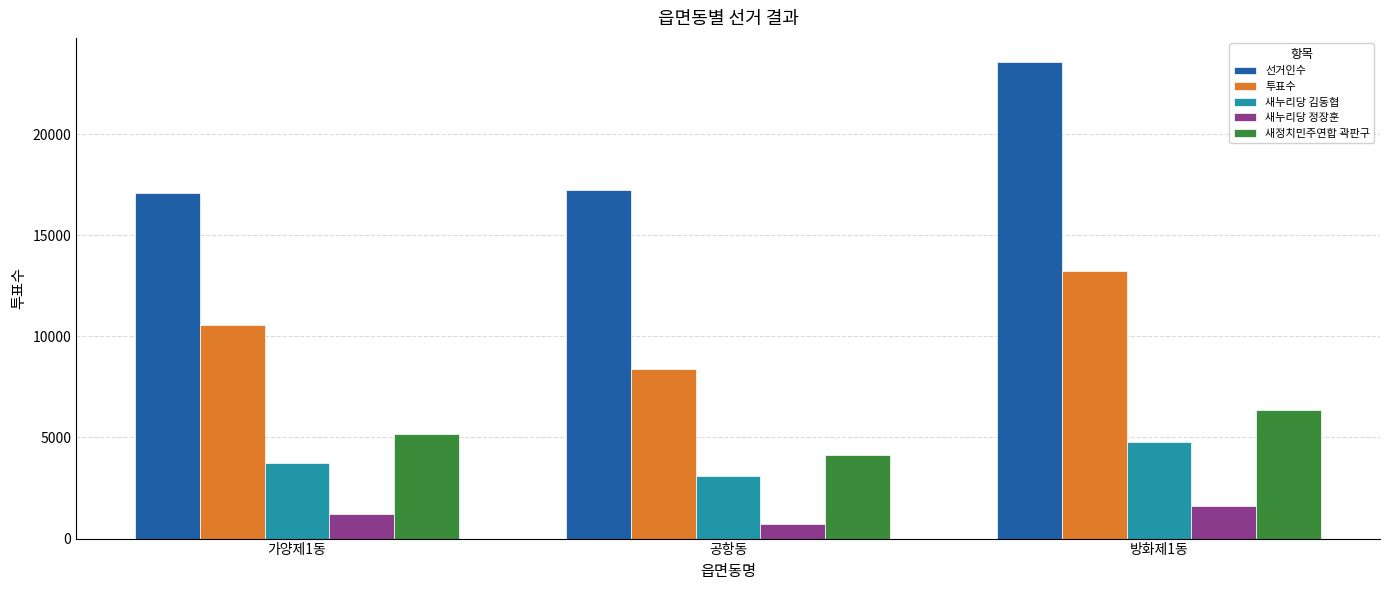

What is the value of the 새누리당 정장훈 bar at the 2nd from the left?

726